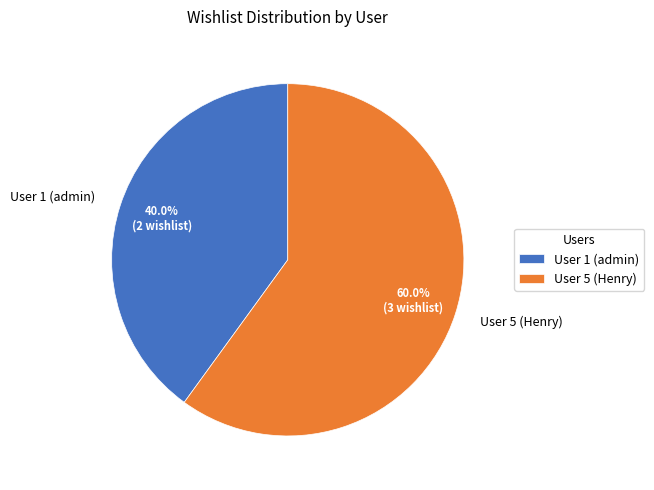

To the nearest percent, what portion does User 1 (admin) represent?

40%